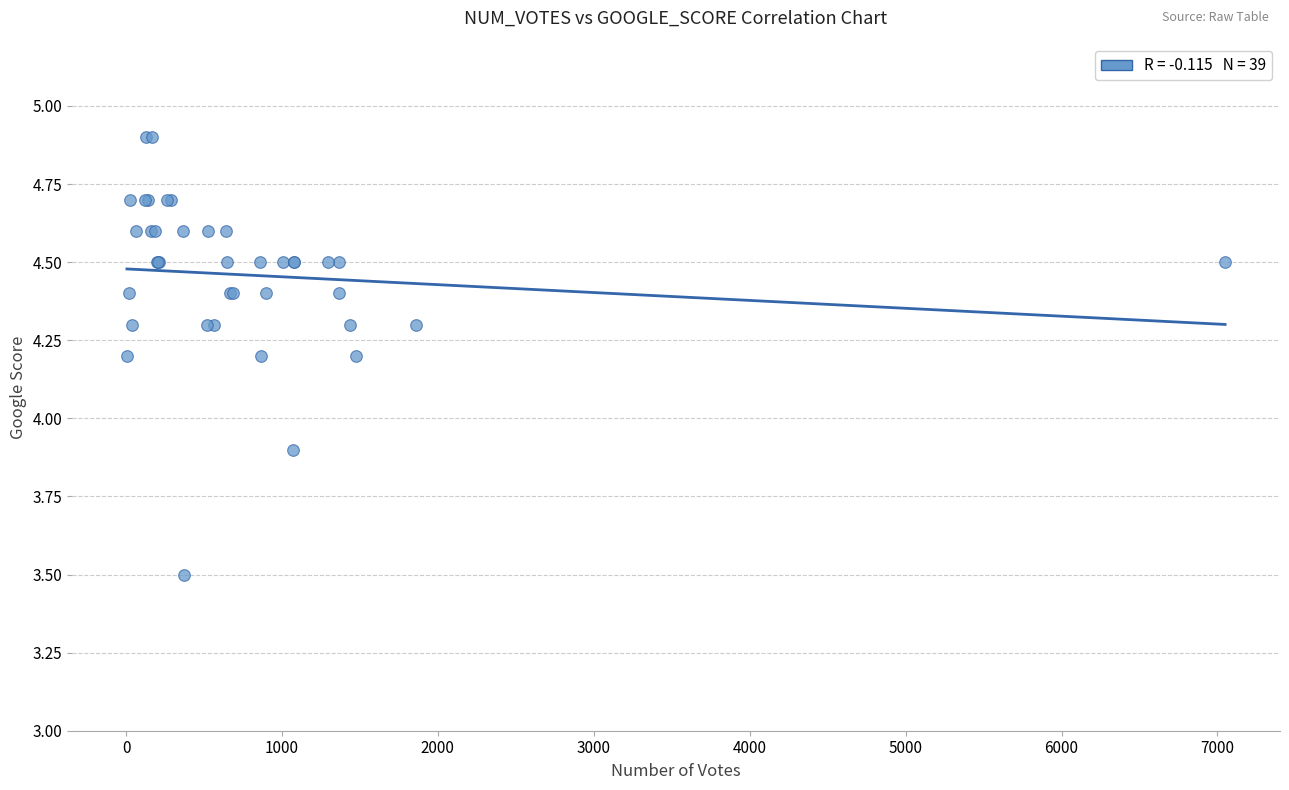

What Y value in the scatter plot is closest to 4?

3.9